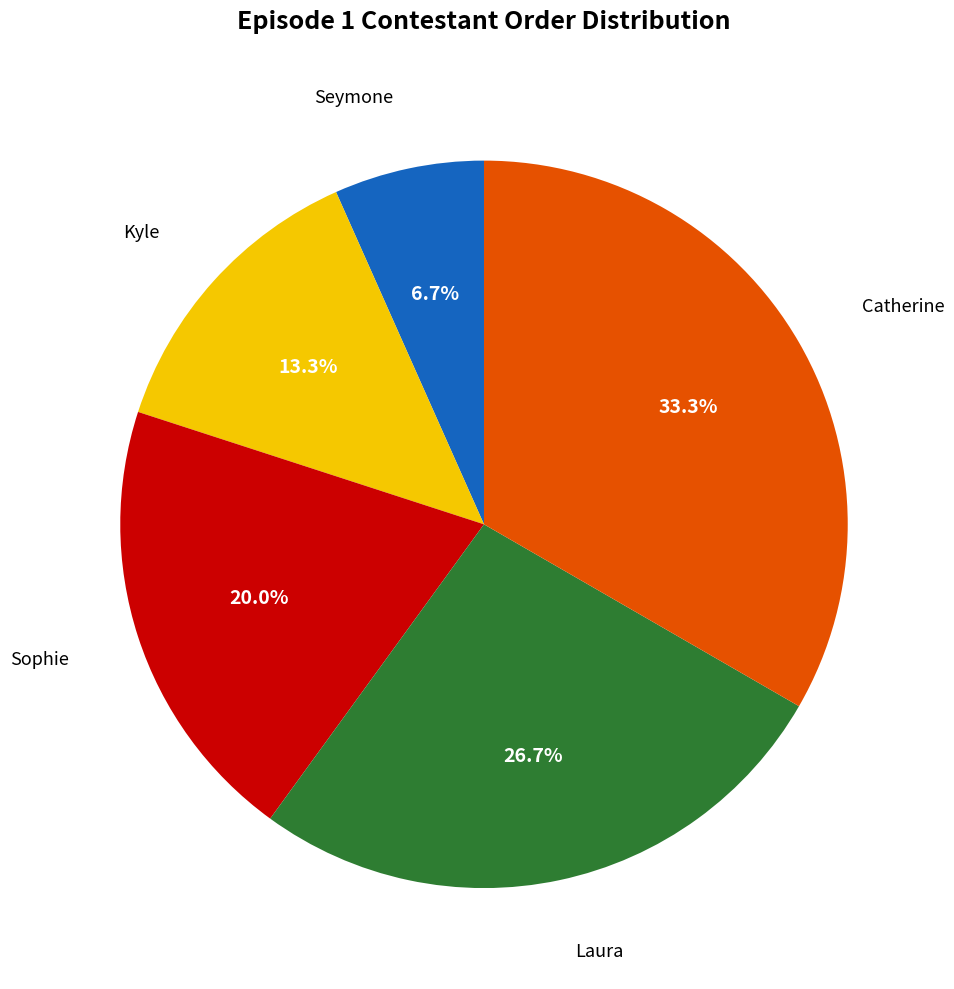

Count the number of slices in the pie.

5